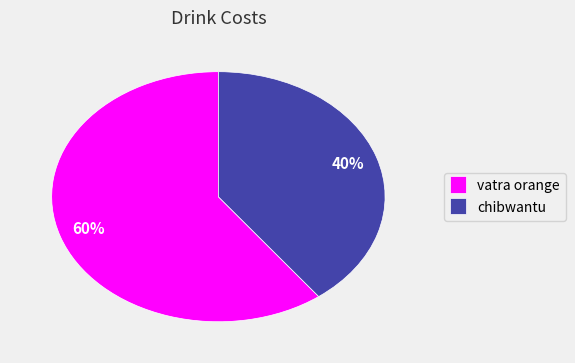

To the nearest percent, what portion does chibwantu represent?

40%